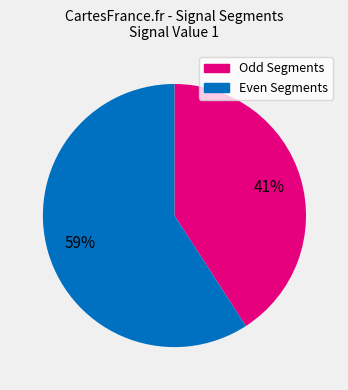

Count the number of slices in the pie.

2